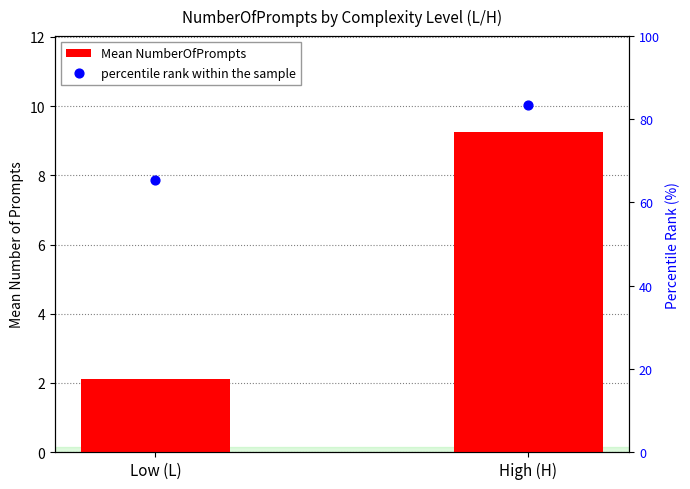

What is the total value across all series at High (H)?

92.6